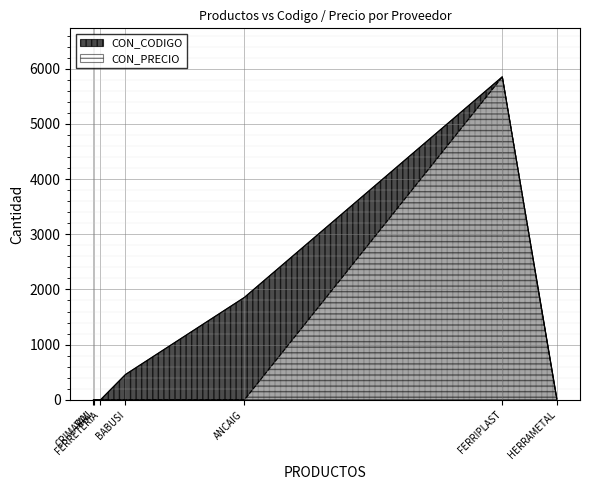

The CON_CODIGO series shows 5854 at FERRIPLAST. True or false?

True